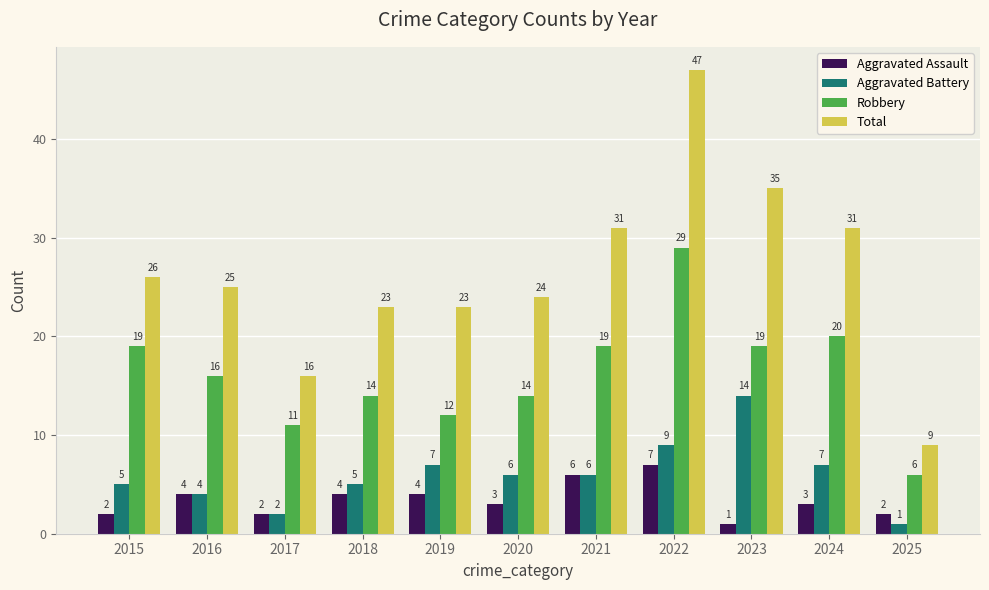

Reading left to right, transcribe all the data shown in this chart.

Aggravated Assault: 2	4	2	4	4	3	6	7	1	3	2
Aggravated Battery: 5	4	2	5	7	6	6	9	14	7	1
Robbery: 19	16	11	14	12	14	19	29	19	20	6
Total: 26	25	16	23	23	24	31	47	35	31	9